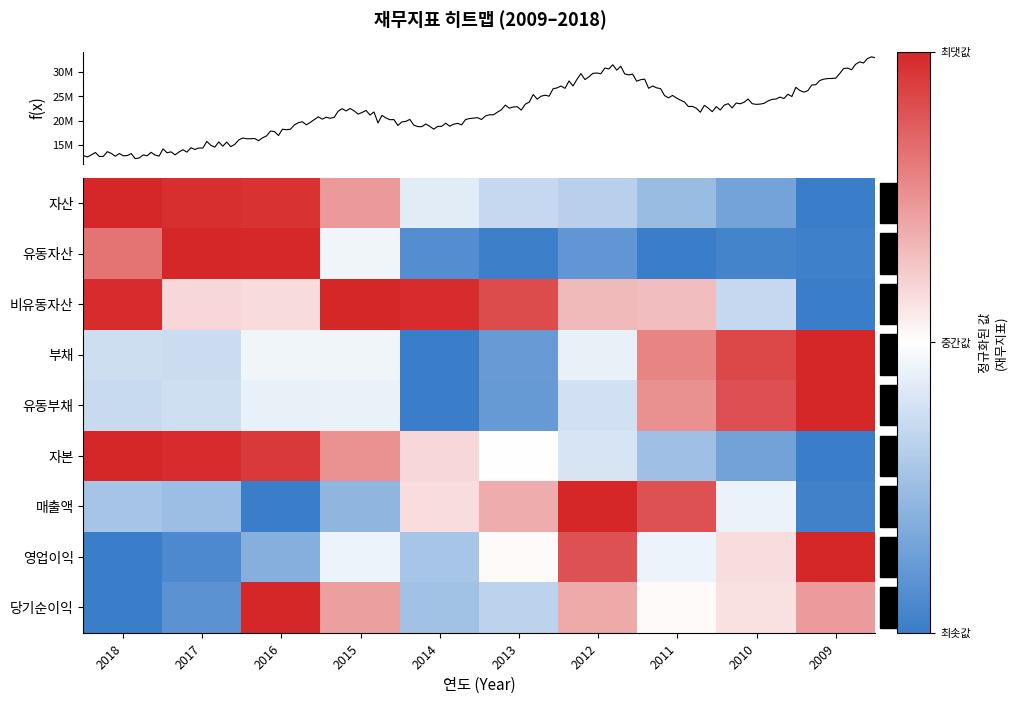

How many distinct data groups are displayed?

9